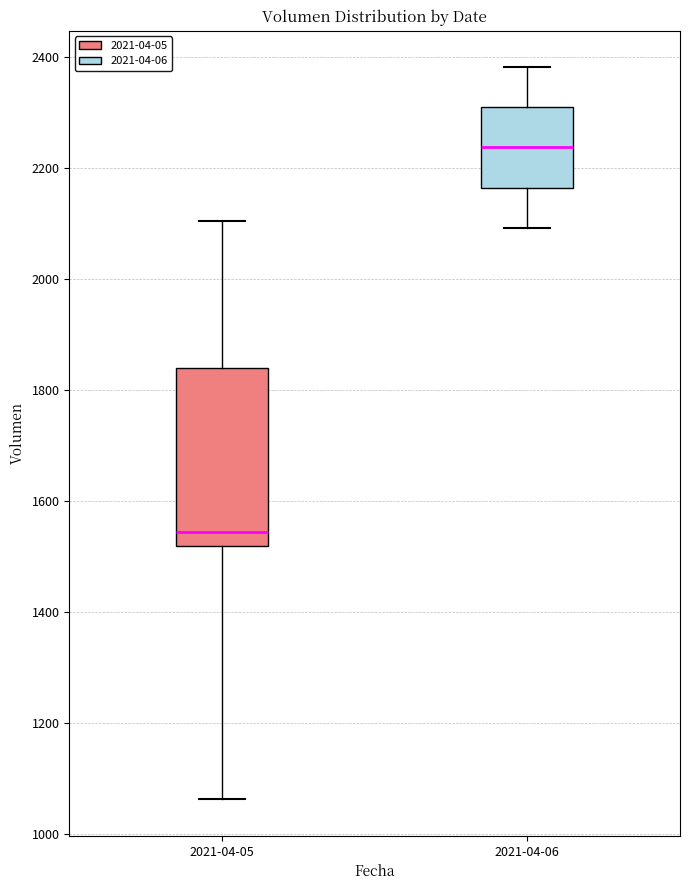

Reading left to right, read every box against the y-axis: the position of its median line, the range the box covers, and the ends of its whiskers. The values are not printed on the chart, so give them approximately, as read against the axis.

2021-04-05: median 1540, box 1520 to 1840, whiskers 1060 to 2100
2021-04-06: median 2240, box 2160 to 2300, whiskers 2100 to 2380